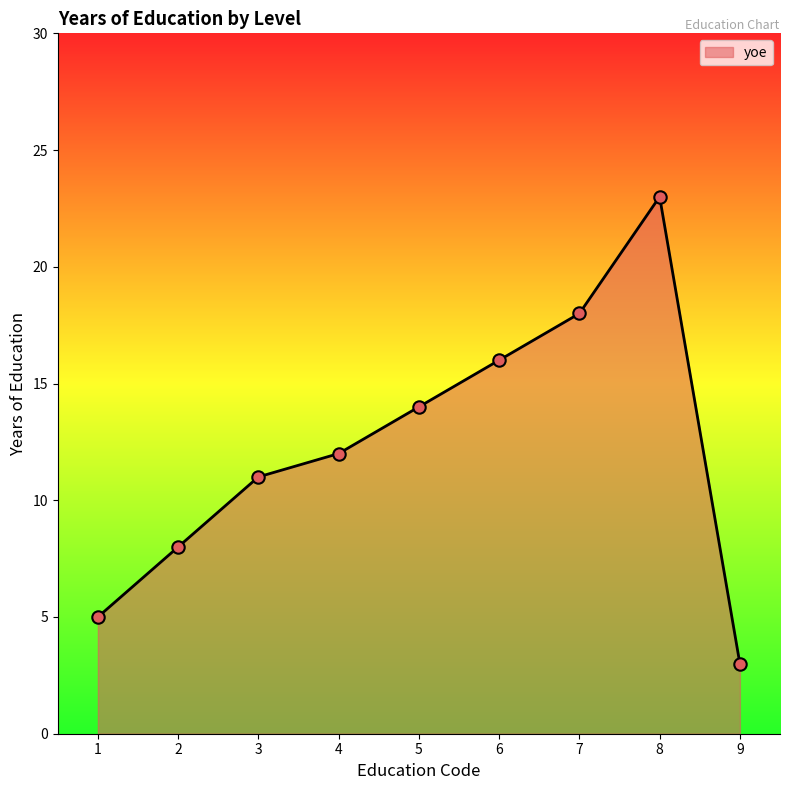

Approximately how many times larger is the value at 1 compared to 7?

0.3